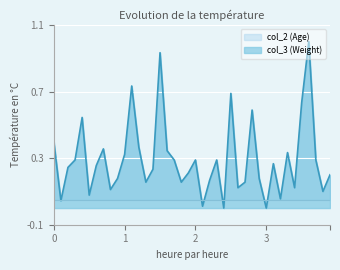

What is the difference between the maximum and minimum values?

1.0